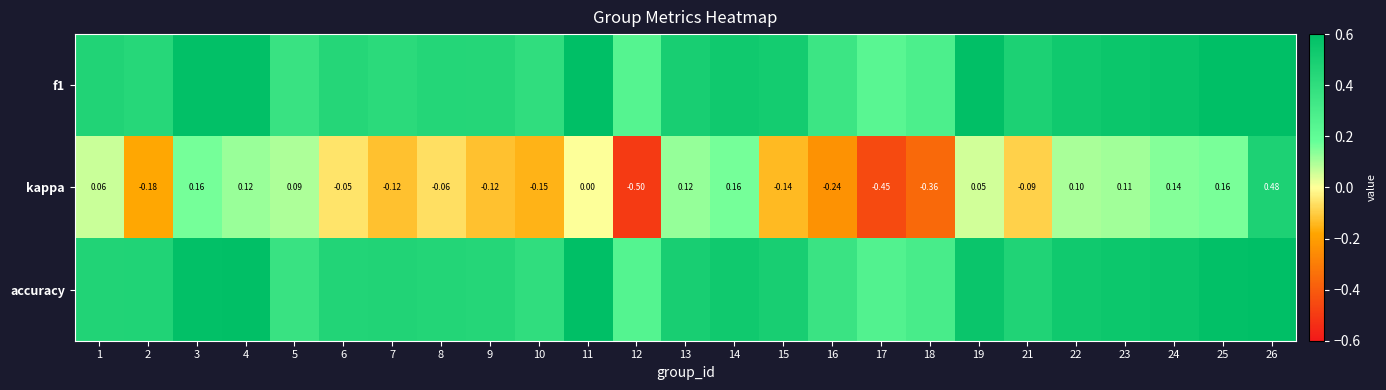

What is the approximate value of accuracy at 19?

0.6